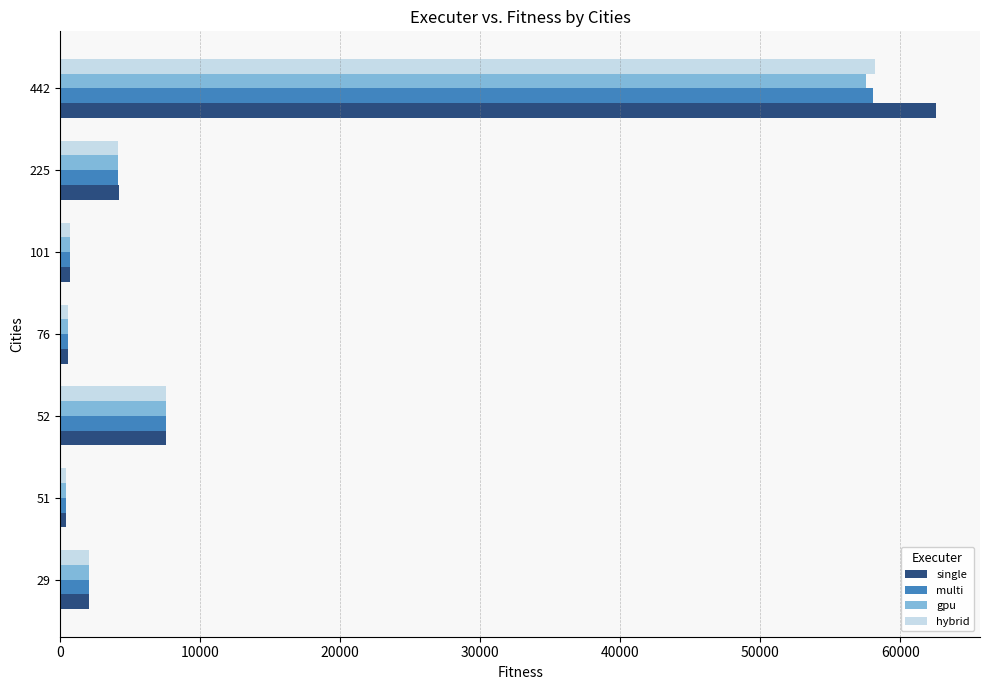

What is the spread (max minus min) of values at 52?

4.6